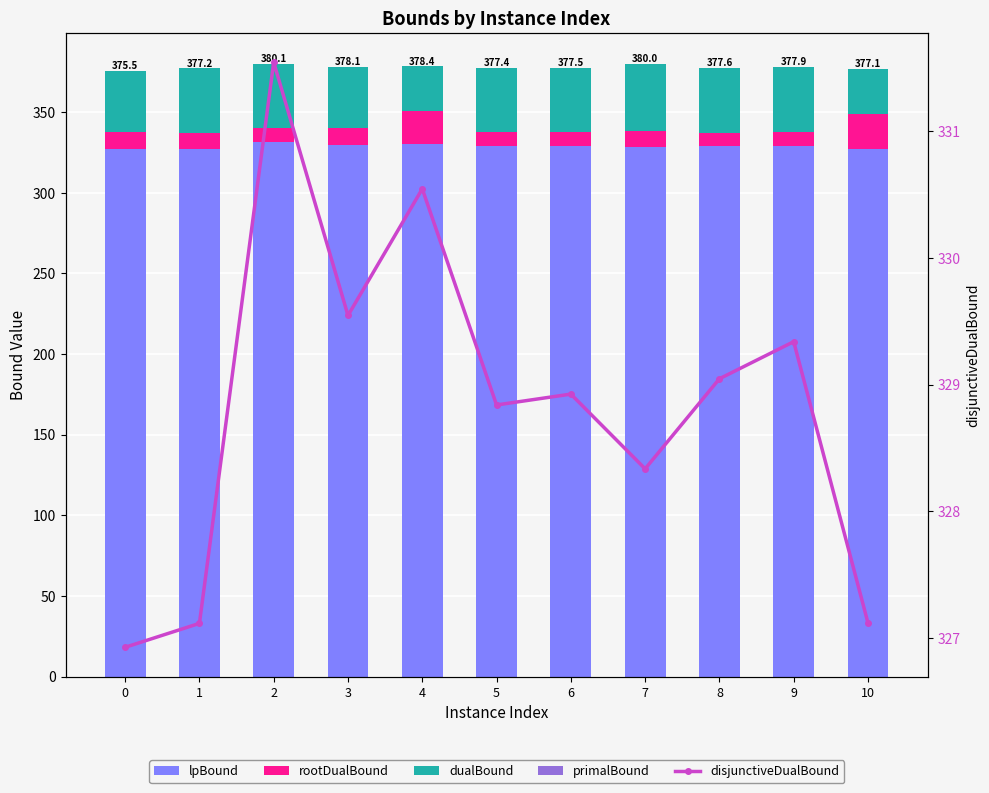

Where does the disjunctiveDualBound series first go above 328?

2